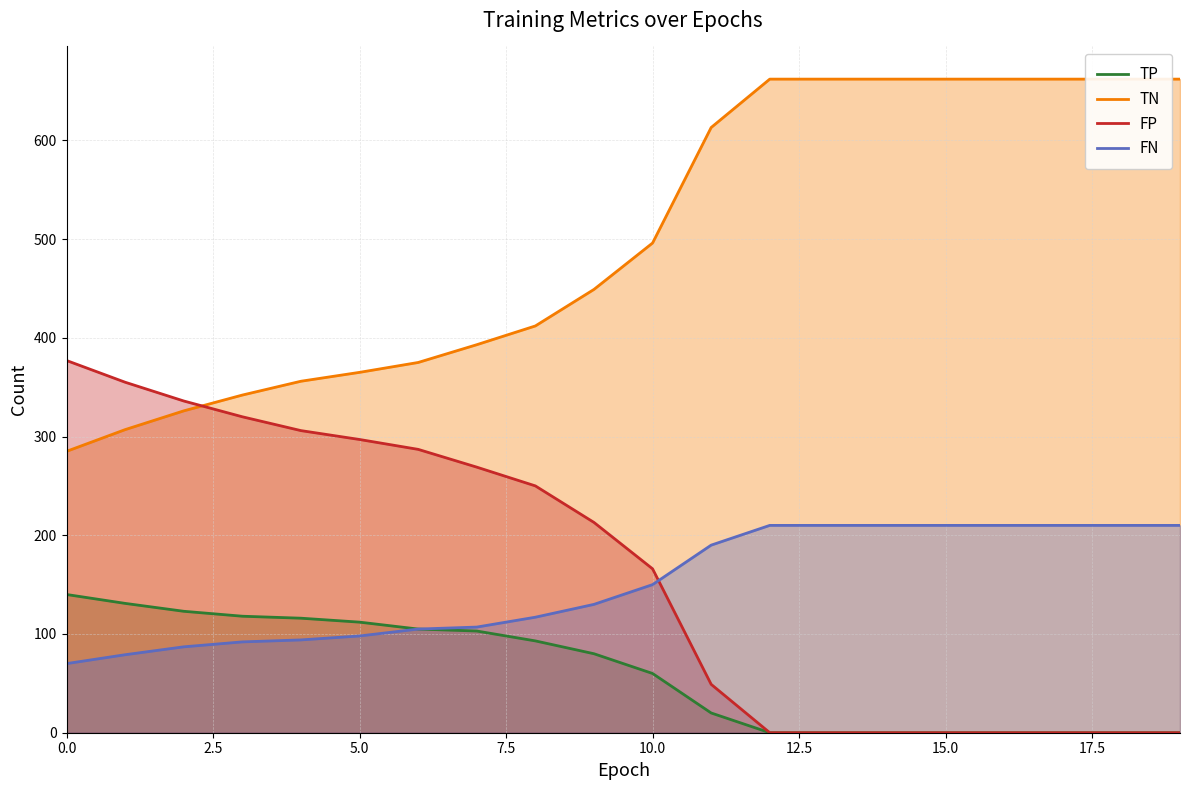

Reading right to left, list all the values displayed in this chart.

TP: 0	0	0	0	0	0	0	0	20	60	80	93	103	105	112	116	118	123	131	140
TN: 662	662	662	662	662	662	662	662	613	496	449	412	393	375	365	356	342	326	307	285
FP: 0	0	0	0	0	0	0	0	49	166	213	250	269	287	297	306	320	336	355	377
FN: 210	210	210	210	210	210	210	210	190	150	130	117	107	105	98	94	92	87	79	70